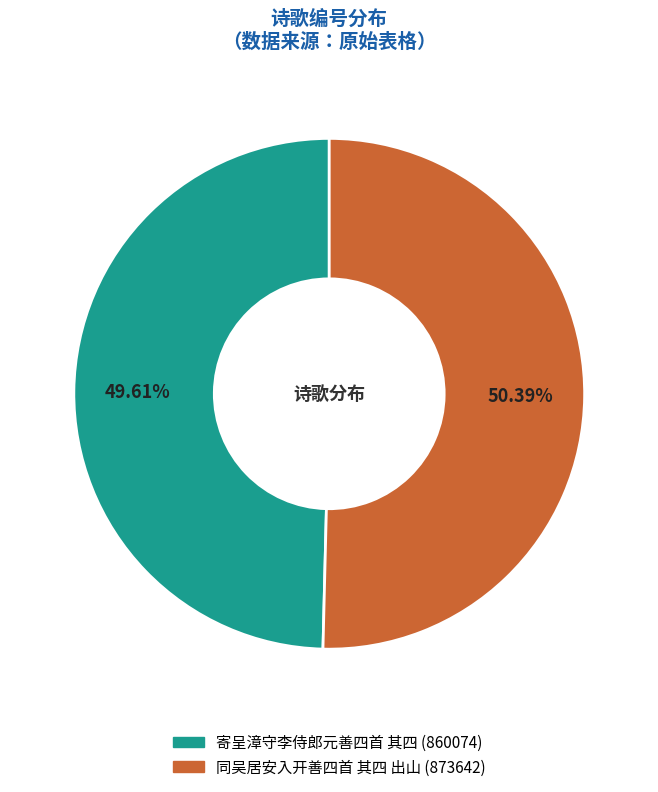

How many slices are in this pie chart?

2